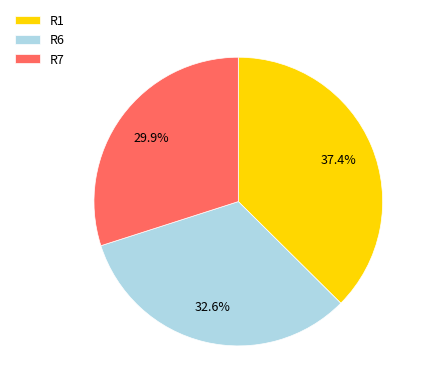

Is the sum of R7 and R6 greater than half?

Yes